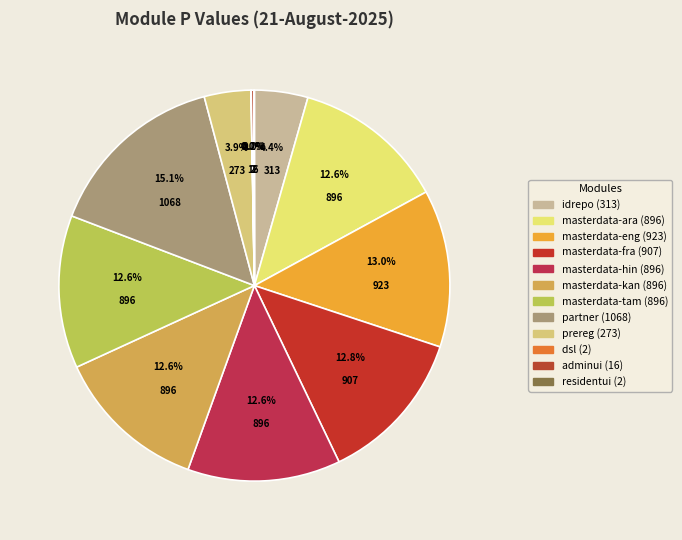

Which category has the smallest portion of the pie?

dsl